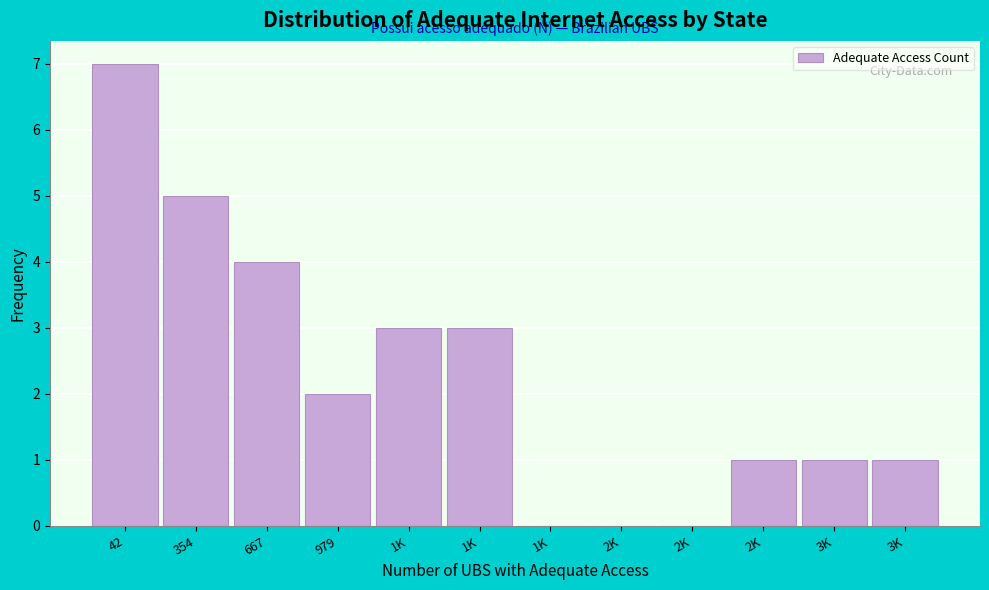

How many data points does each series have?

12